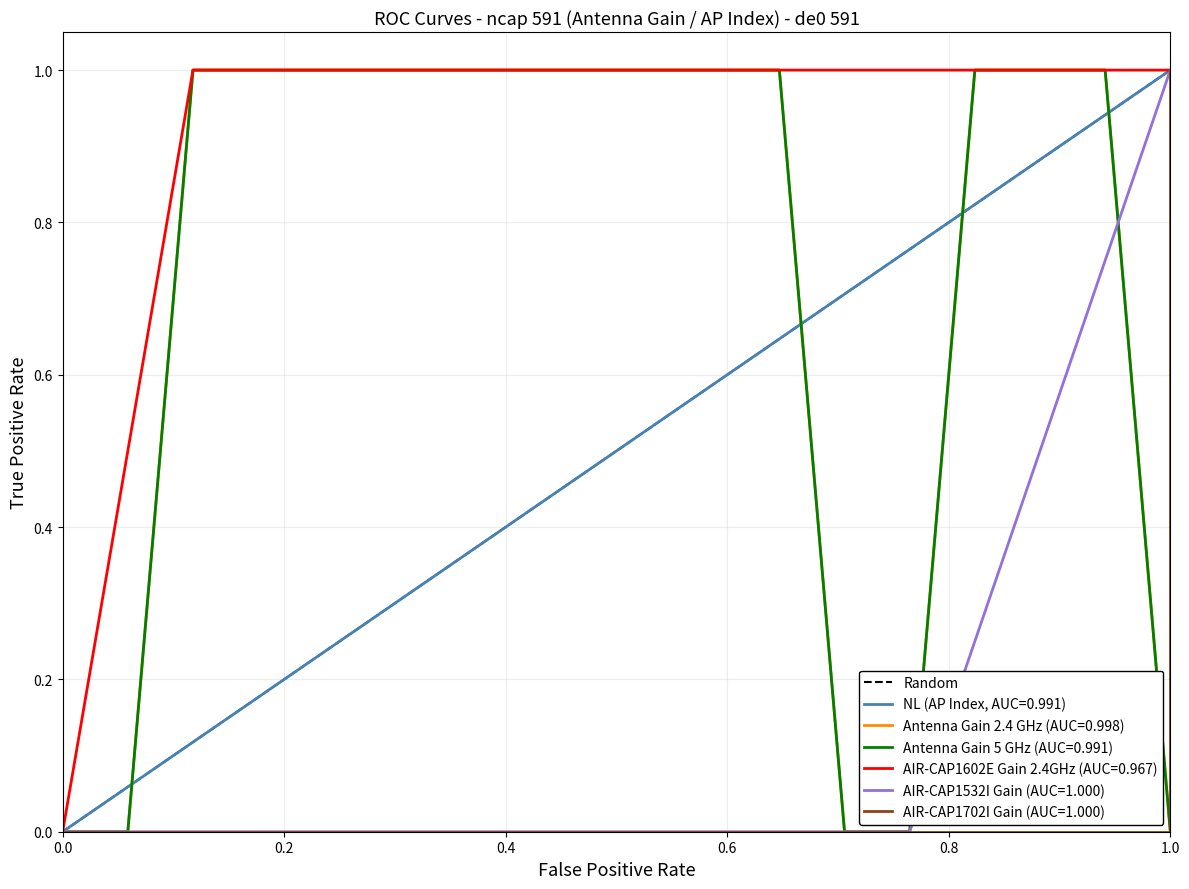

What is the greatest value displayed?

1